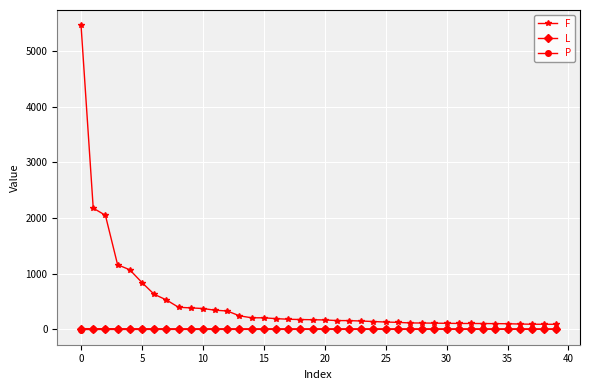

Which series has the largest total across all categories?

F